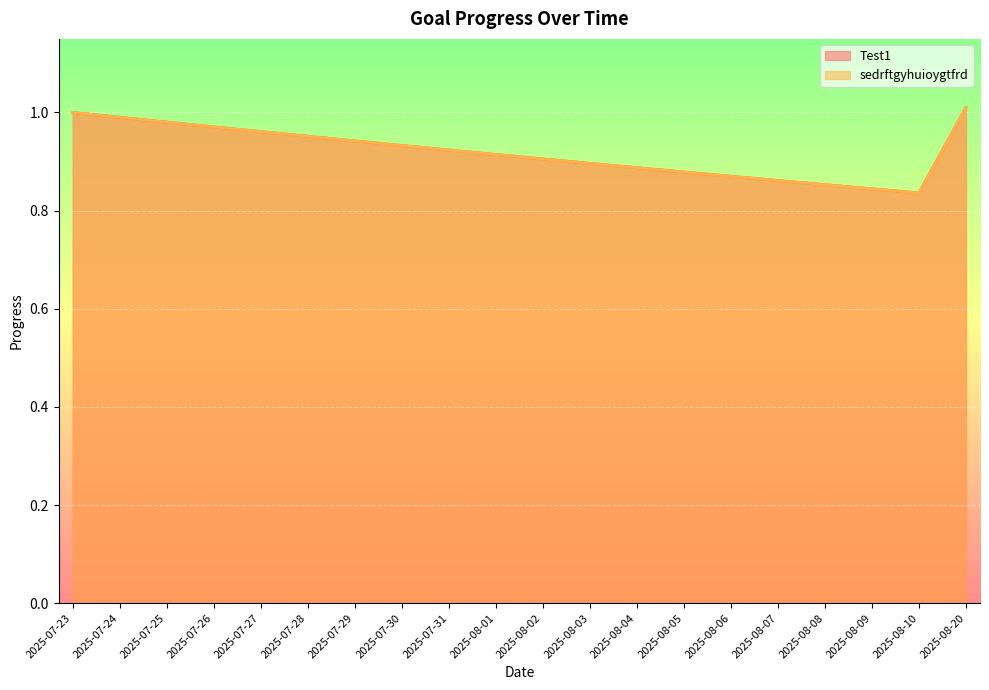

List the labels in order of Test1 value, largest first.

2025-08-20, 2025-07-23, 2025-07-24, 2025-07-25, 2025-07-26, 2025-07-27, 2025-07-28, 2025-07-29, 2025-07-30, 2025-07-31, 2025-08-01, 2025-08-02, 2025-08-03, 2025-08-04, 2025-08-05, 2025-08-06, 2025-08-07, 2025-08-08, 2025-08-09, 2025-08-10